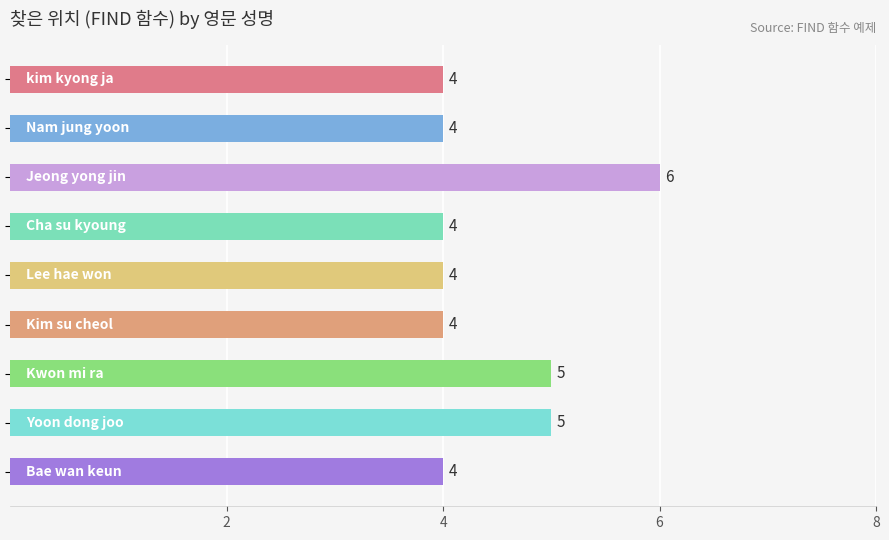

What is the average value?

4